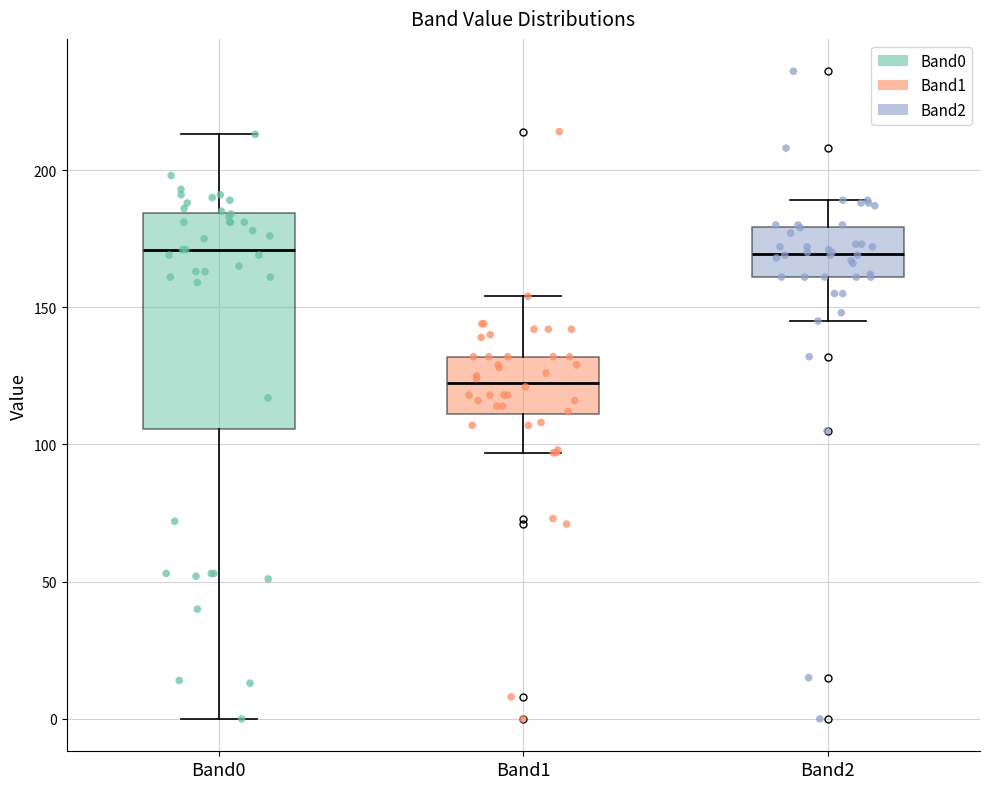

Where does the median line of the box for Band1 sit on the y-axis? The values are not printed on the chart, so give them approximately, as read against the axis.

125